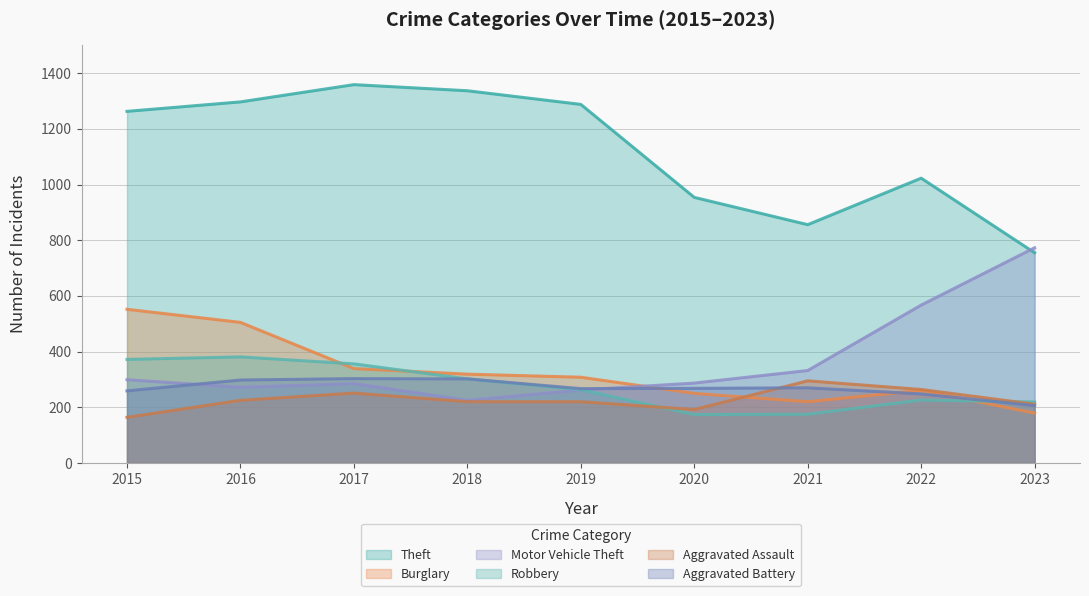

True or false: Aggravated Battery has a value of 270 at 2021.

True